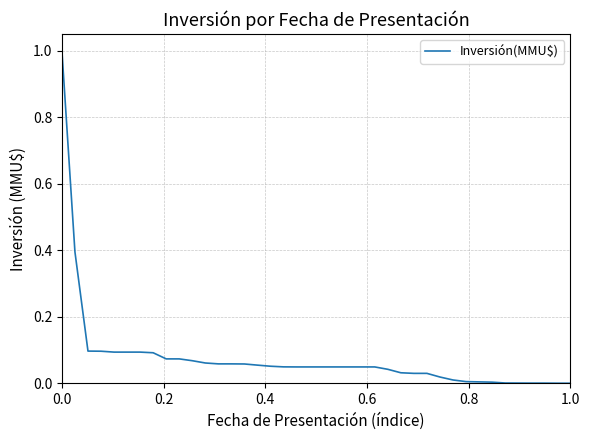

What is the greatest value displayed?

1.0